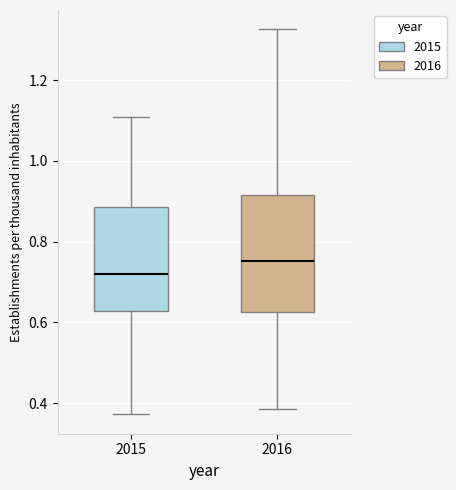

Reading left to right, read every box against the y-axis: the position of its median line, the range the box covers, and the ends of its whiskers. The values are not printed on the chart, so give them approximately, as read against the axis.

2015: median 0.72, box 0.62 to 0.88, whiskers 0.38 to 1.10
2016: median 0.76, box 0.62 to 0.92, whiskers 0.38 to 1.32